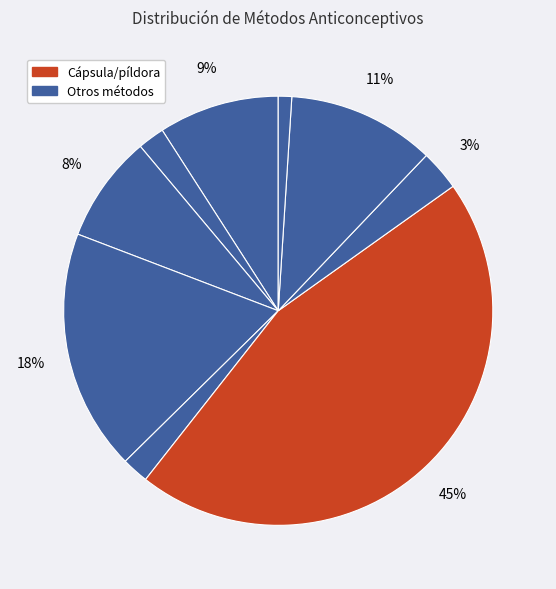

What is the largest slice in the pie chart?

Cápsula/píldora